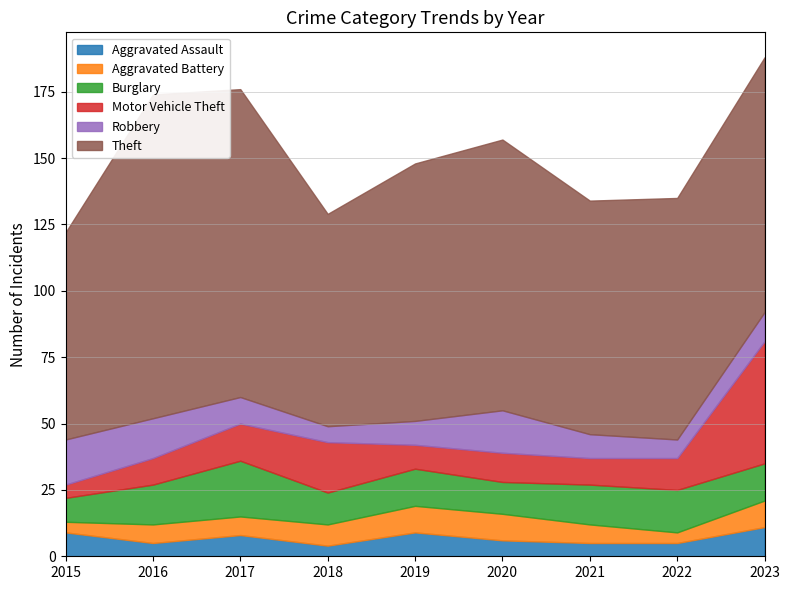

Where is Theft nearest to the value 100?

2020